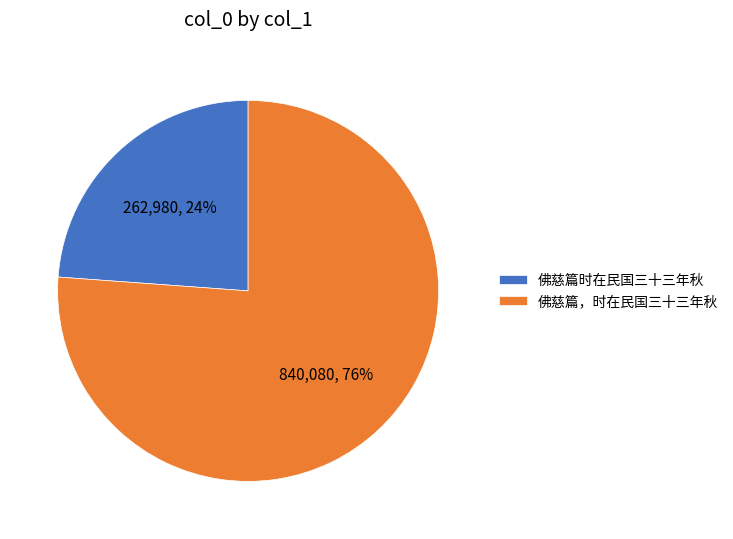

To the nearest percent, what is the difference between the 佛慈篇，时在民国三十三年秋 and 佛慈篇时在民国三十三年秋 slice percentages?

52%